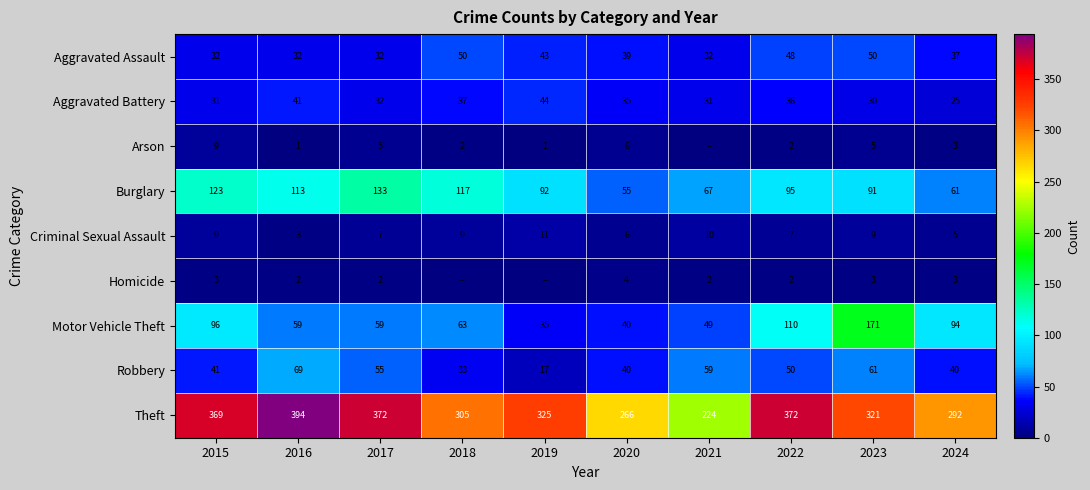

How many values in the Theft series are below 325?

5